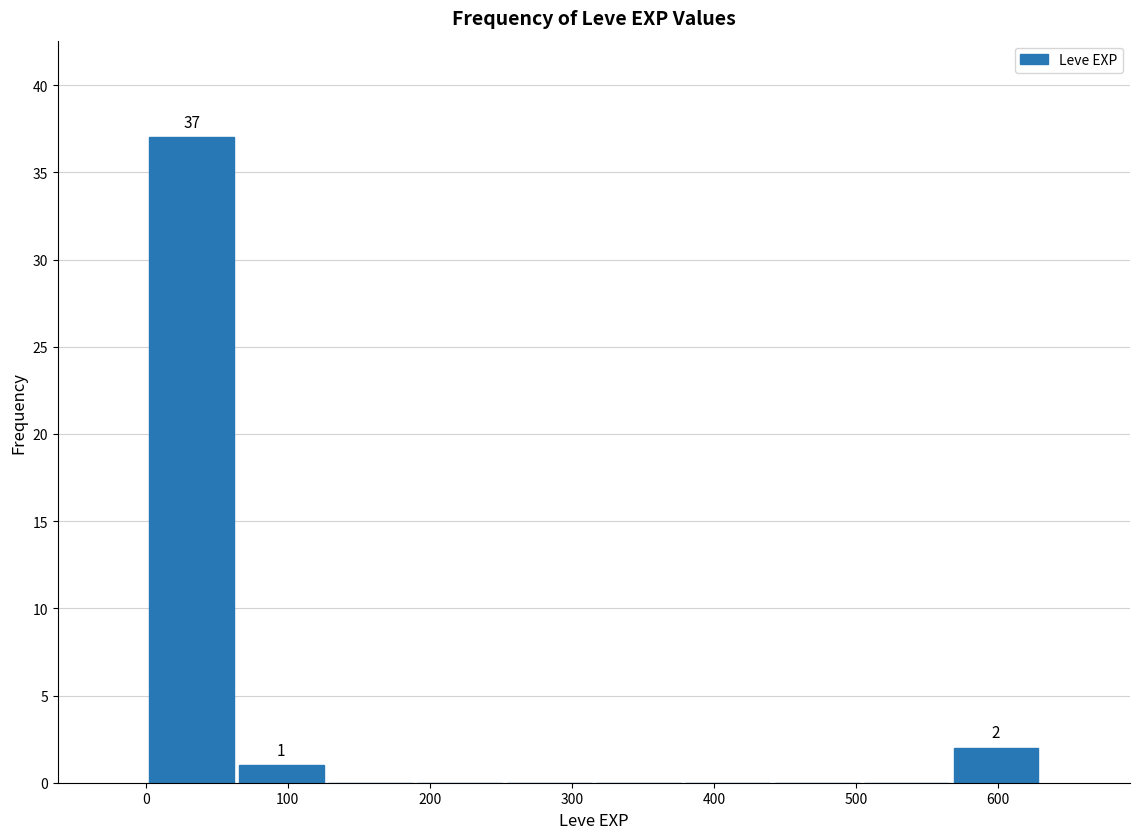

Which range on the x-axis has the tallest bar?

0 to 60